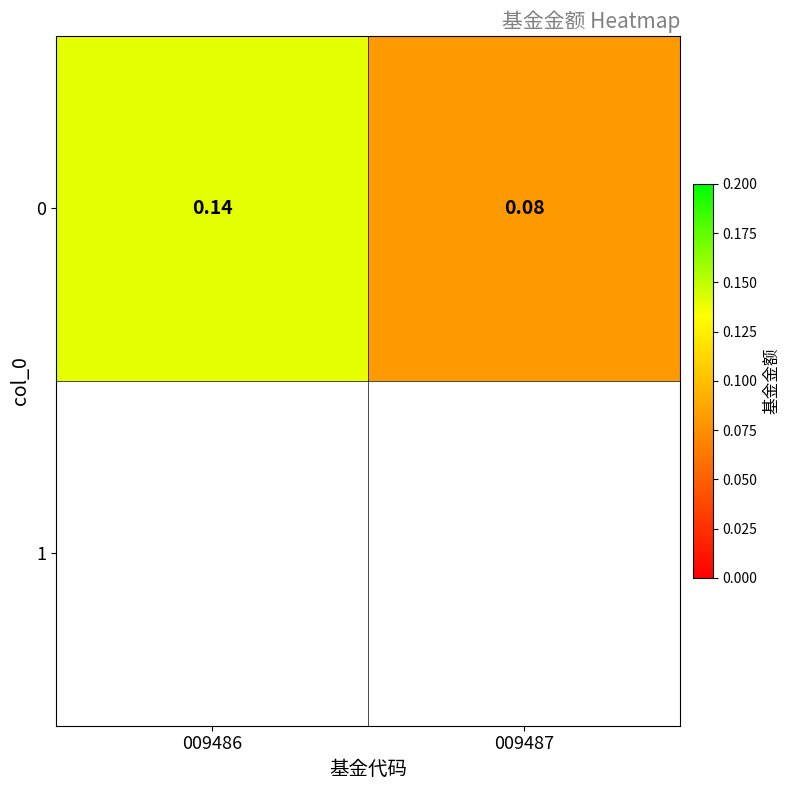

Rank the categories by value from lowest to highest.

009487, 009486